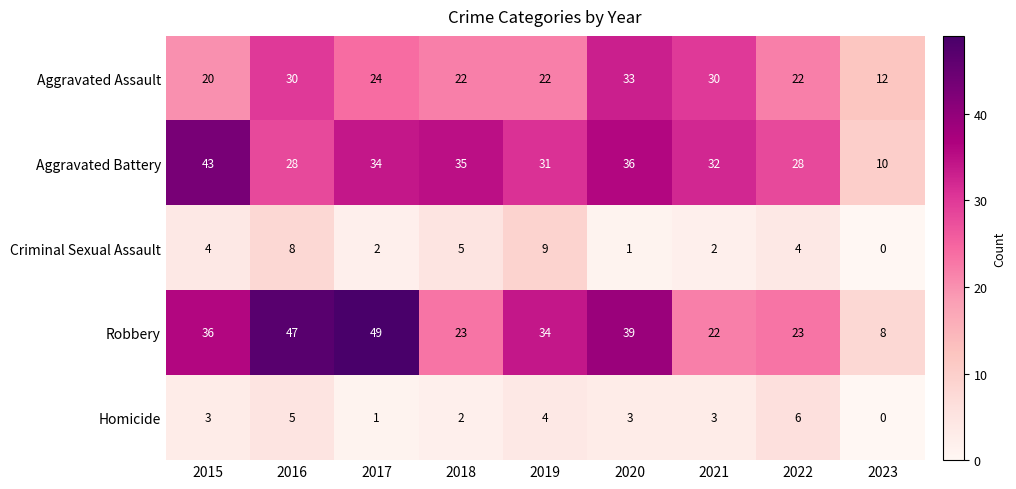

What is the spread (max minus min) of values at 2023?

12